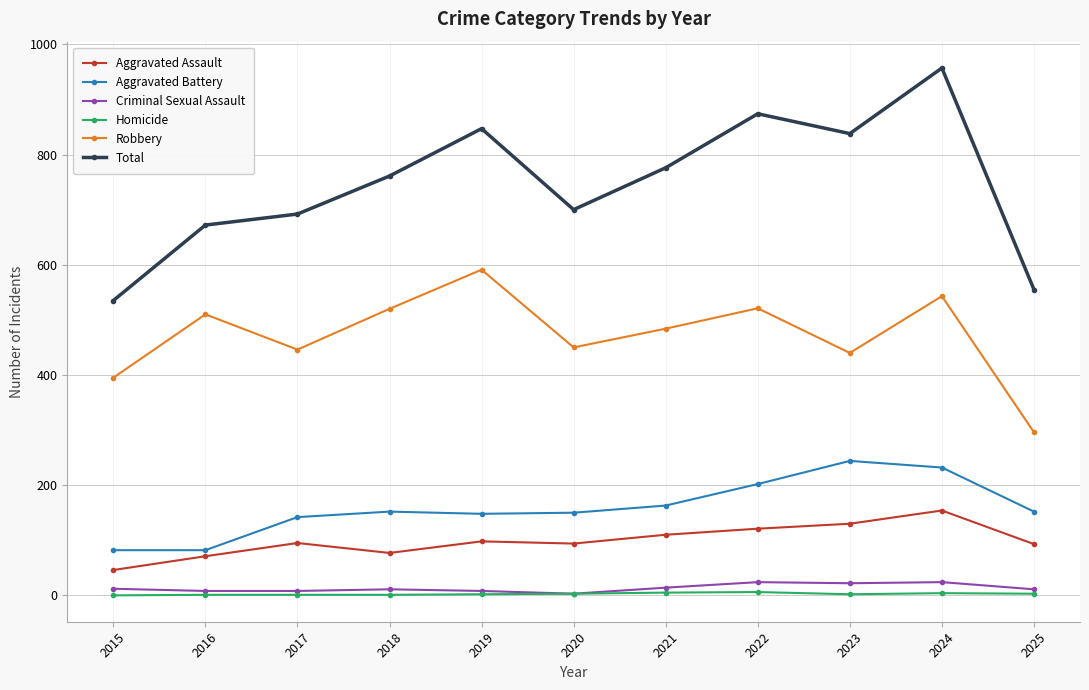

Does the chart have visible grid lines?

Yes